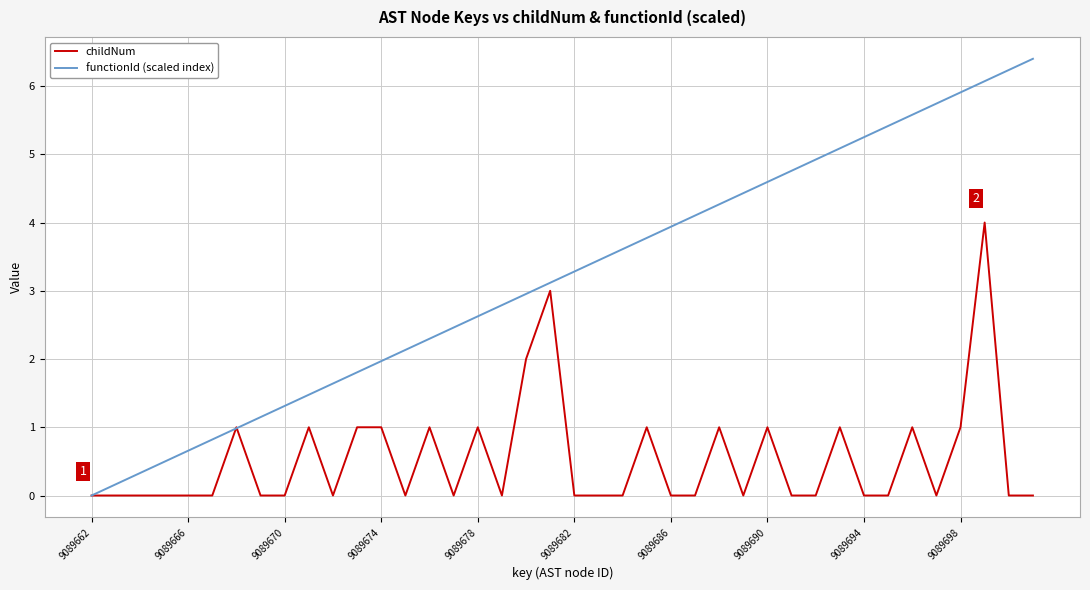

Which series has the largest range (max minus min)?

functionId (scaled index)